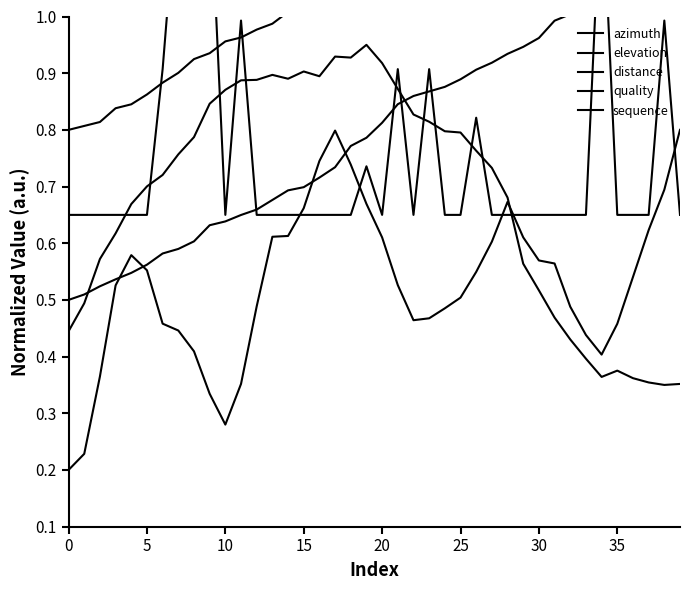

What is the difference between the second highest and second lowest values in the distance series?

0.6